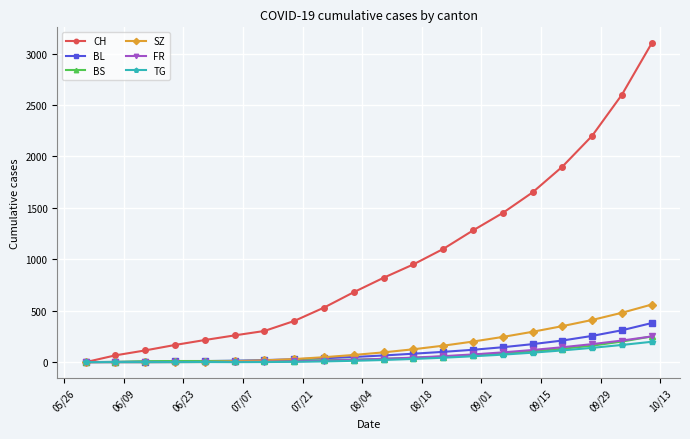

How many data points does each series have?

20